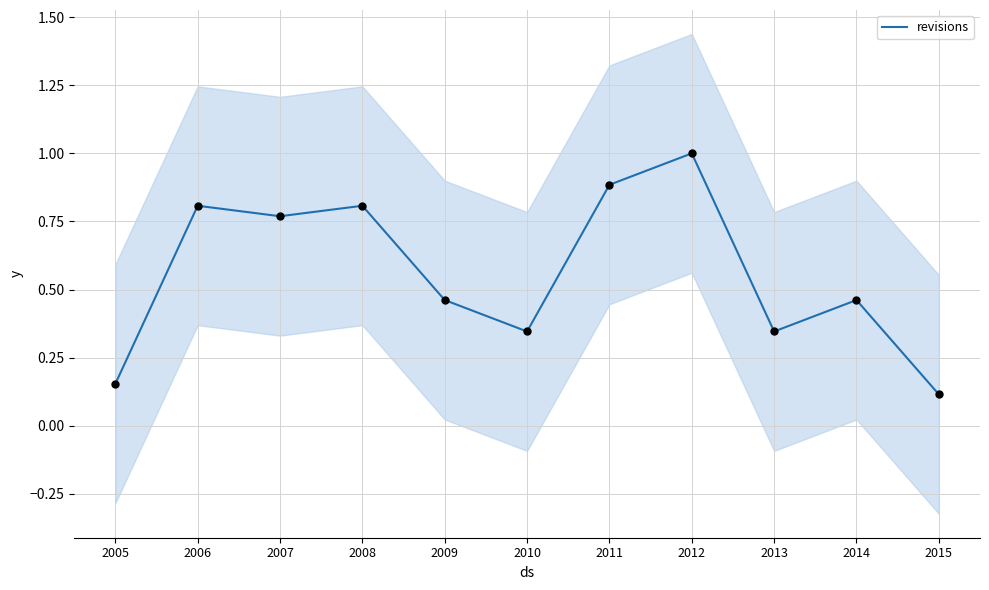

What is the change in value from 2009 to 2011?

+0.4